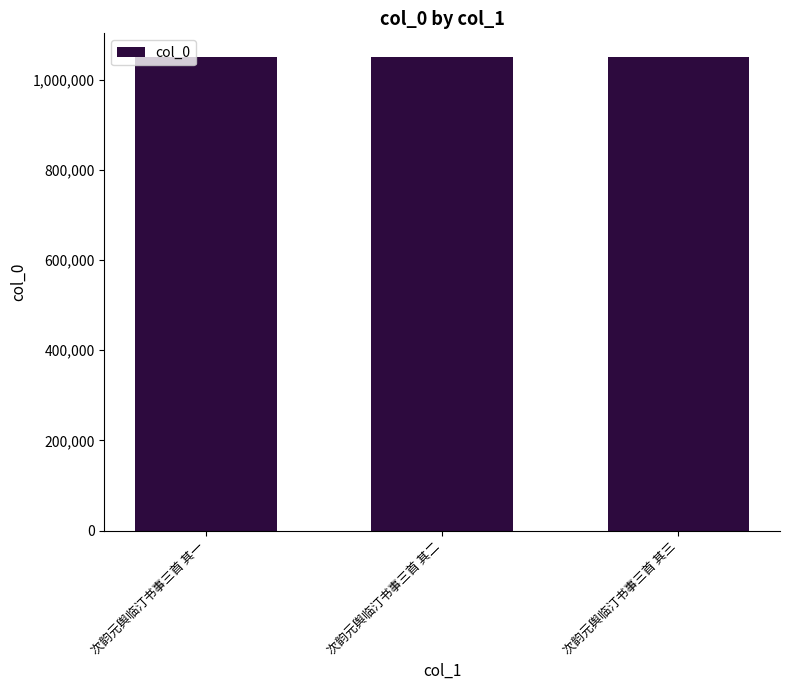

The chart shows a value of 1787076 at 次韵元舆临汀书事三首 其一. True or false?

False